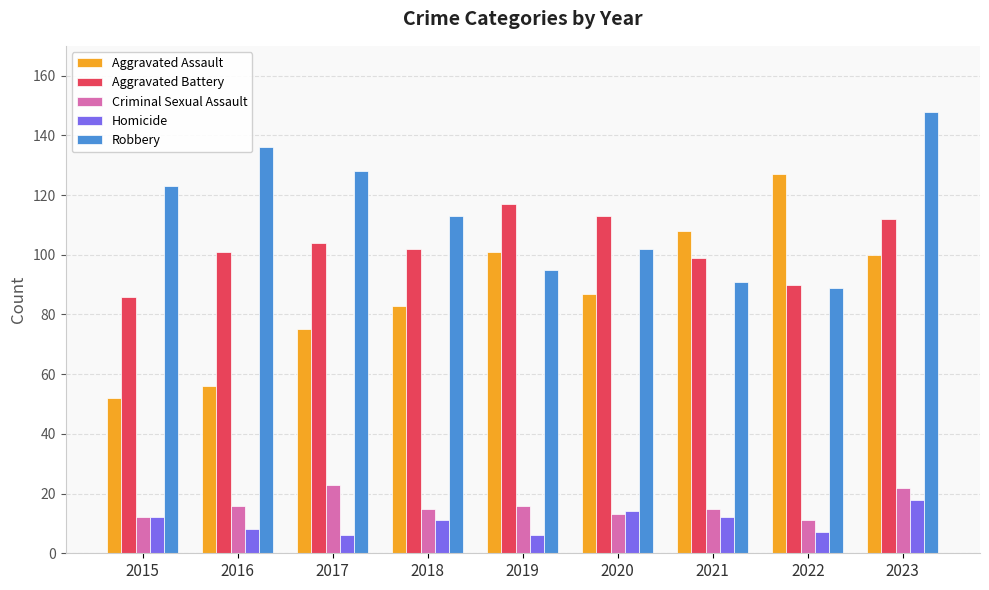

Where does the Robbery series first go above 113?

2015